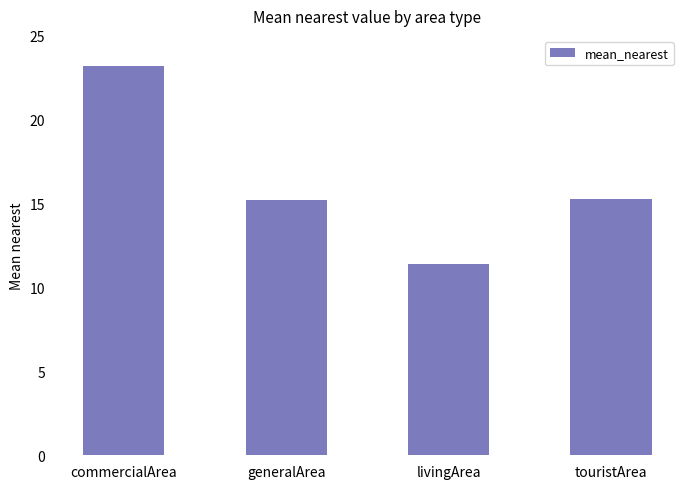

Which label corresponds to the largest value in the chart?

commercialArea